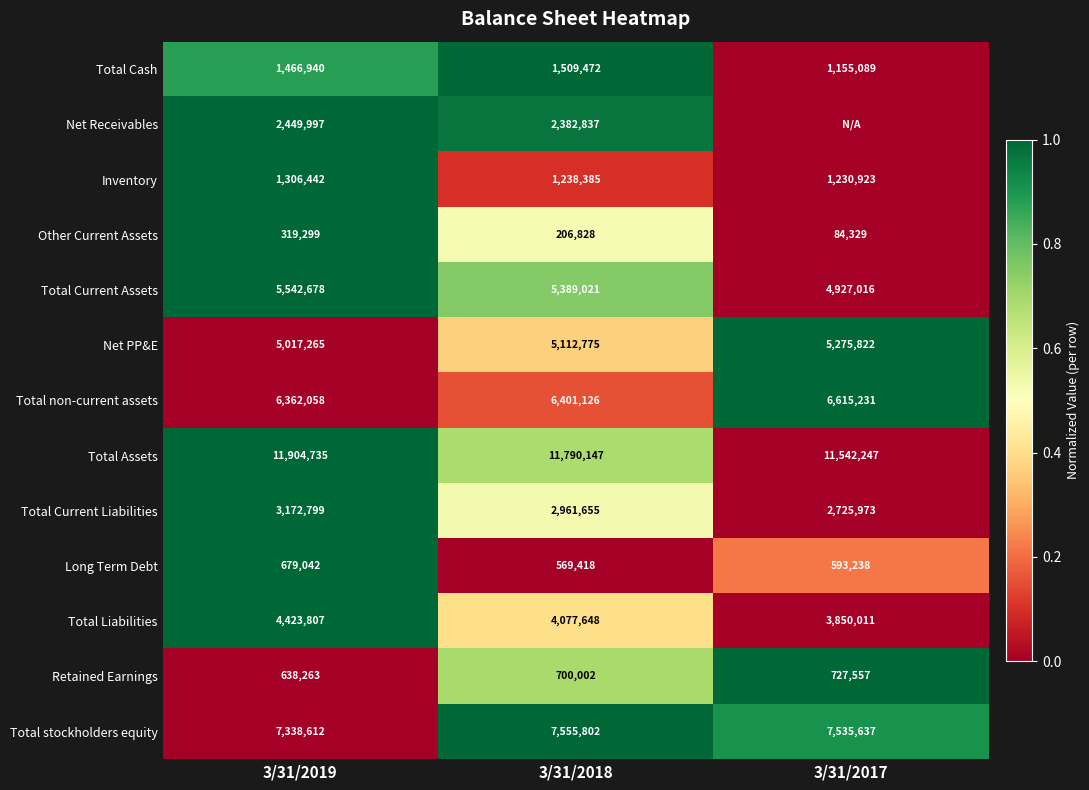

Is it true that Long Term Debt equals 0.5 at 3/31/2018?

False